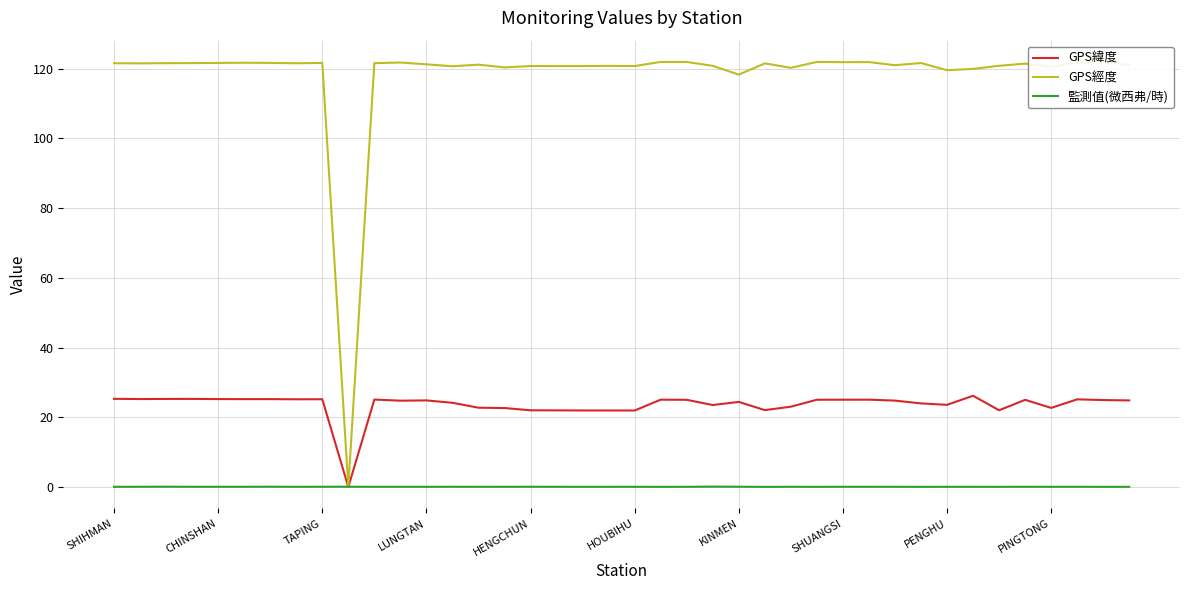

Rank the series by their average value, from highest to lowest.

GPS經度, GPS緯度, 監測值(微西弗/時)